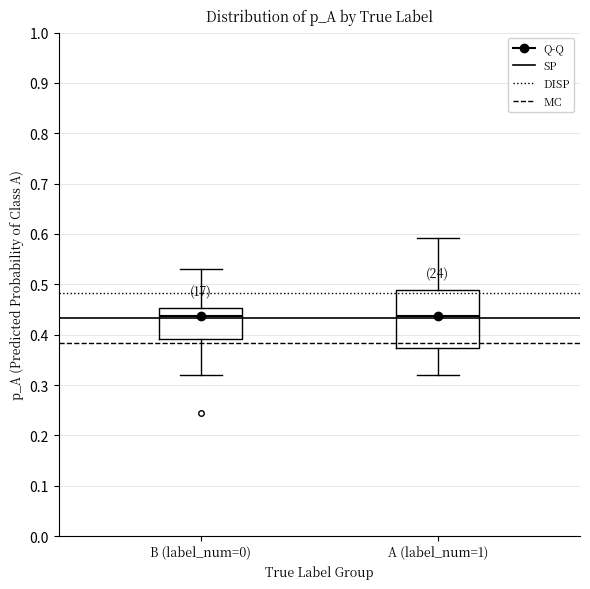

Reading left to right, read every box against the y-axis: the position of its median line, the range the box covers, and the ends of its whiskers. The values are not printed on the chart, so give them approximately, as read against the axis.

B (label_num=0): median 0.44, box 0.39 to 0.45, whiskers 0.32 to 0.53
A (label_num=1): median 0.44, box 0.37 to 0.49, whiskers 0.32 to 0.59